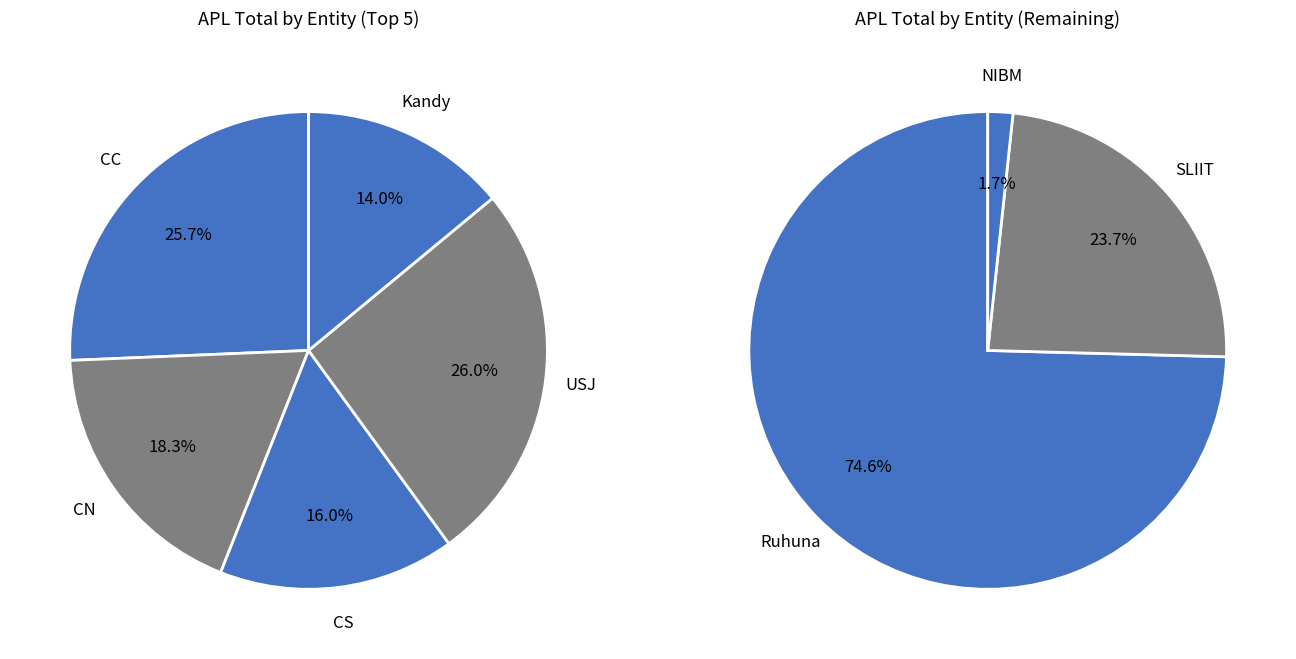

Does Kandy account for over 50% of the chart?

No